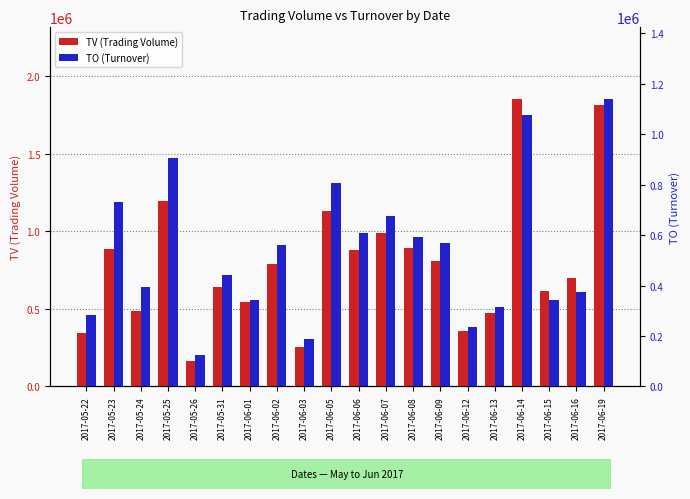

Reading left to right, extract all data points from this chart.

TV (Trading Volume): 347000	888000	488000	1194000	162000	638000	543000	787000	256000	1133000	876000	988000	893000	810000	355000	470000	1851000	616000	701000	1815000
TO (Turnover): 283330	729540	392670	905690	126140	443270	344520	560370	189660	807500	608680	675720	591050	568850	234700	313200	1076550	342850	375240	1139280